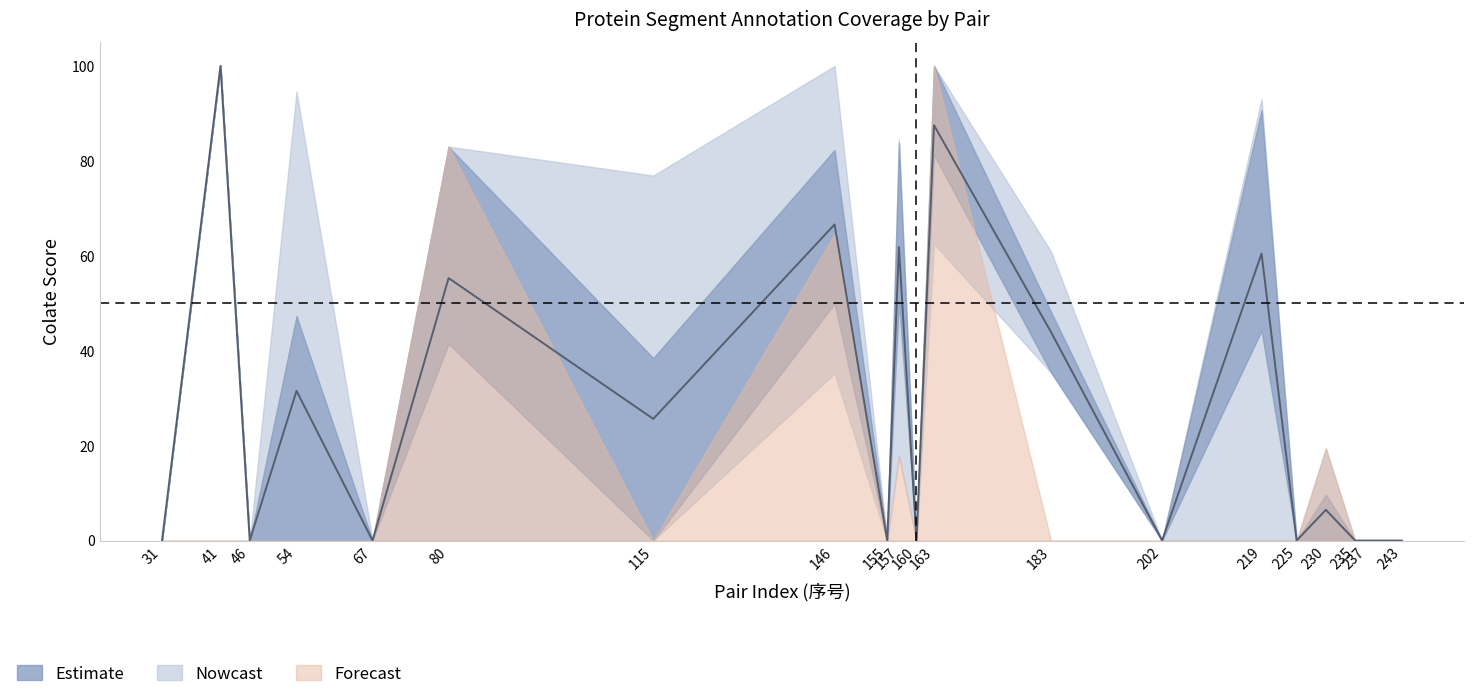

True or false: Low2_colate and Region_Low2_colate intersect in this chart.

False